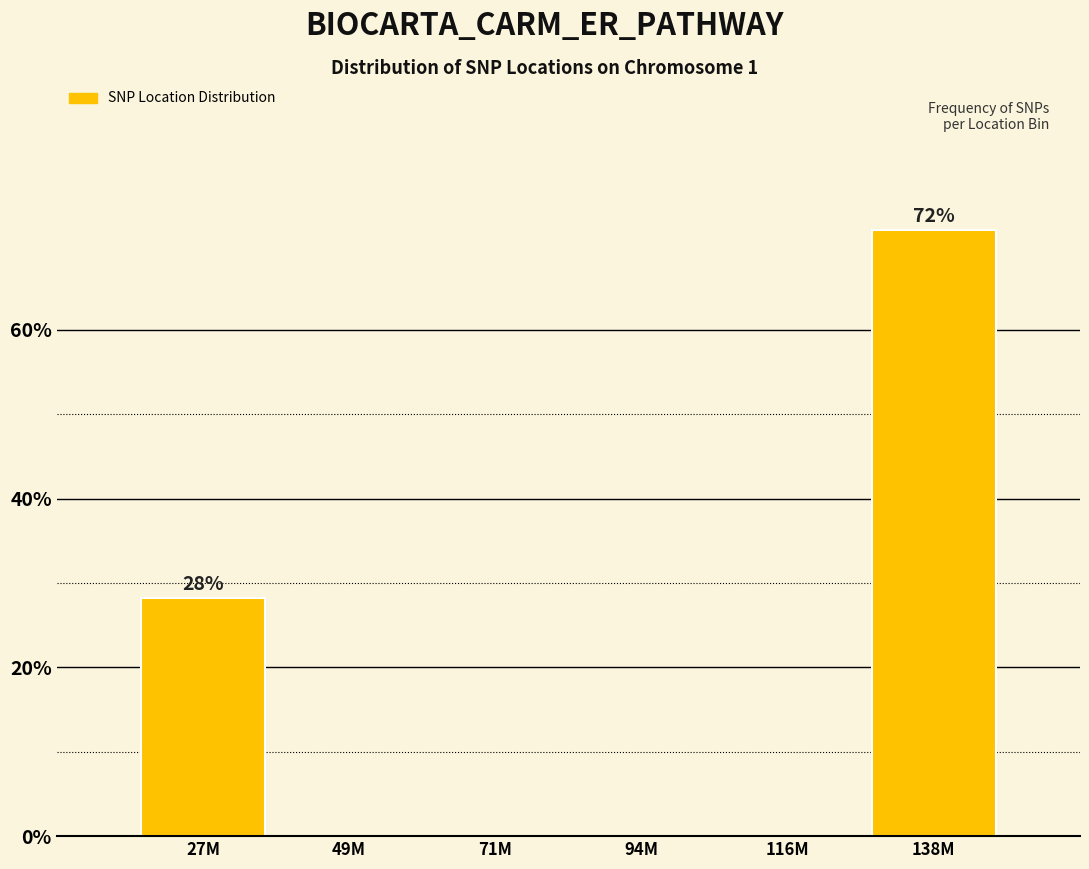

Reading left to right, list all the values displayed in this chart.

27M=28.2	49M=0.0	71M=0.0	94M=0.0	116M=0.0	138M=71.8